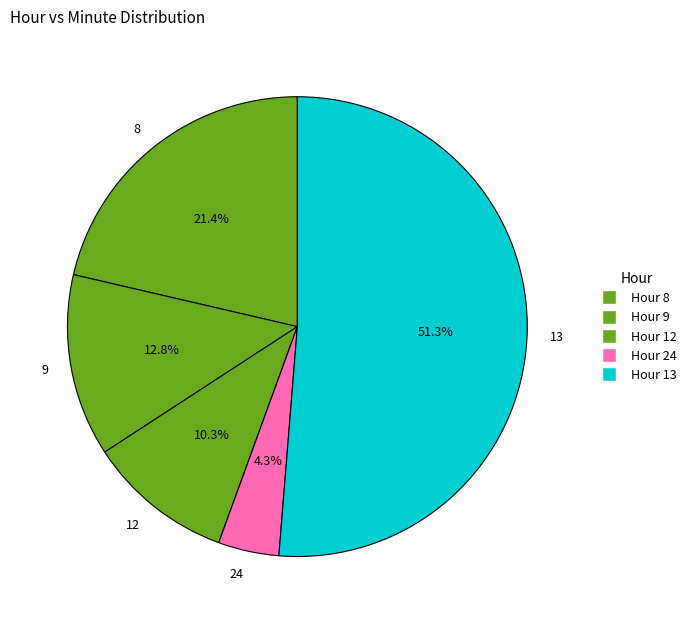

Rank the categories by value from highest to lowest.

Hour 13, Hour 8, Hour 9, Hour 12, Hour 24